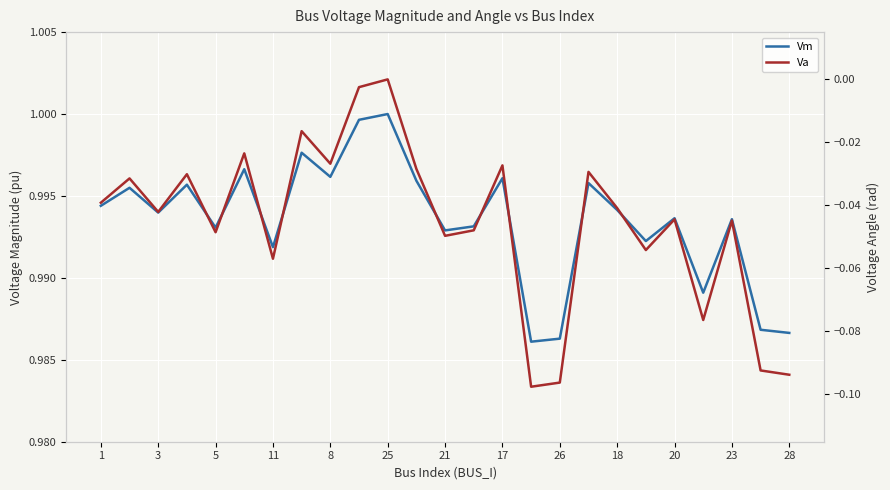

Reading left to right, what are all the values shown in this chart?

Vm: 1.0	1.0	1.0	1.0	1.0	1.0	1.0	1.0	1.0	1.0	1.0	1.0	1.0	1.0	1.0	1.0	1.0	1.0	1.0	1.0	1.0	1.0	1.0	1.0	1.0
Va: -0.0	-0.0	-0.0	-0.0	-0.0	-0.0	-0.1	-0.0	-0.0	-0.0	0.0	-0.0	-0.0	-0.0	-0.0	-0.1	-0.1	-0.0	-0.0	-0.1	-0.0	-0.1	-0.0	-0.1	-0.1